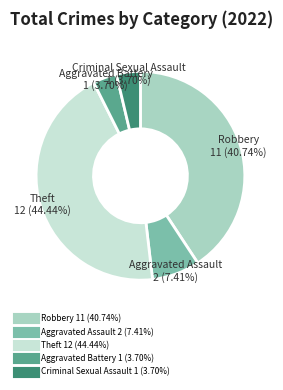

Does any single category account for the majority?

No